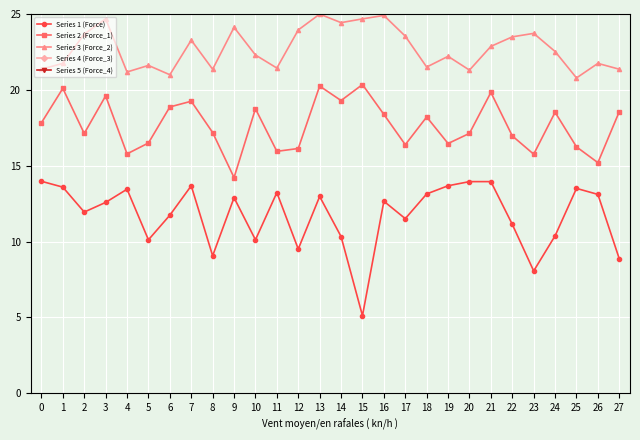

How many interior local valleys does the Series 3 (Force_2) series have?

8